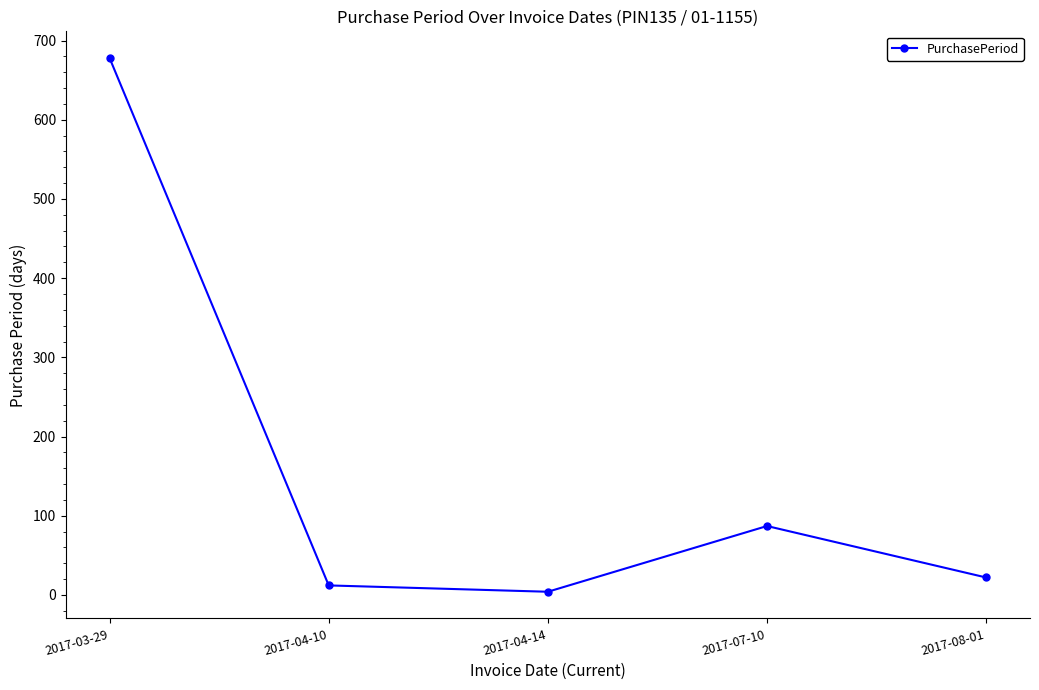

What is the minimum value shown in the chart?

4